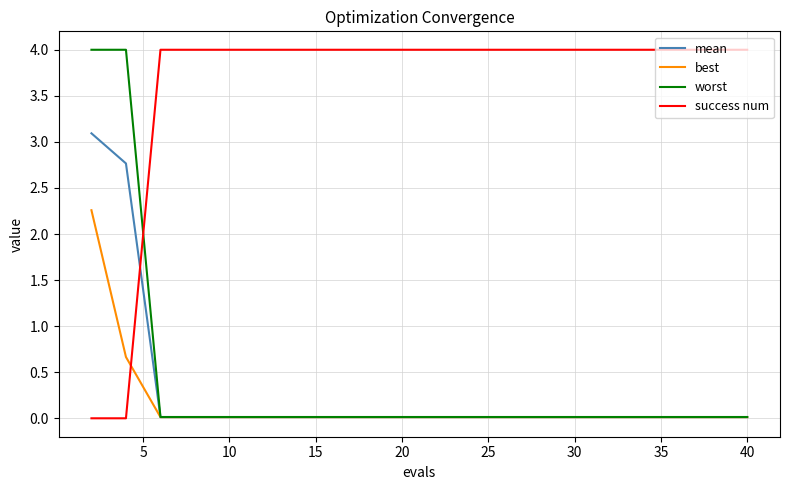

How many categories are shown in the chart?

20